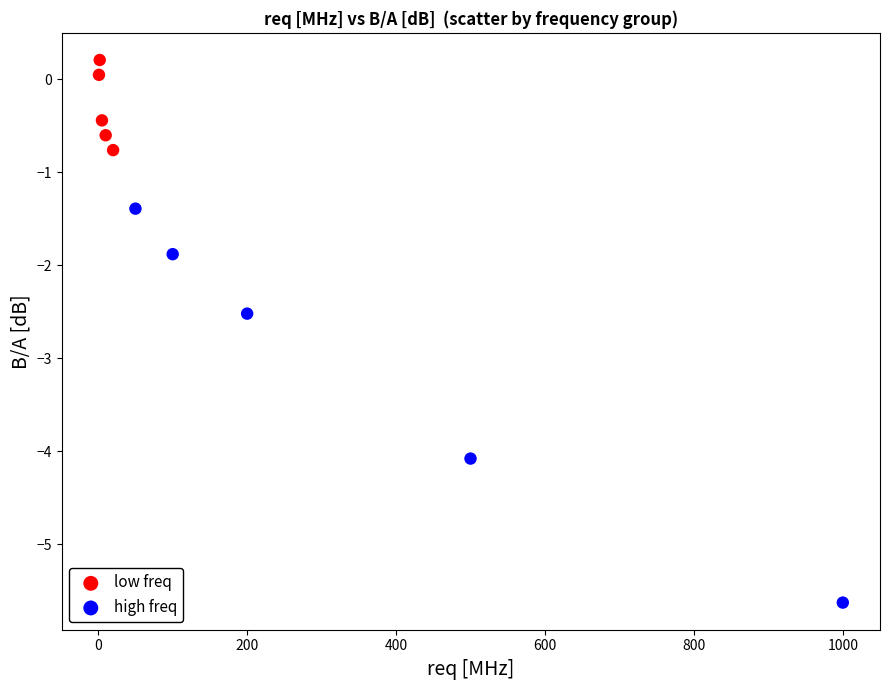

Which series has the largest Y range (max minus min)?

high freq